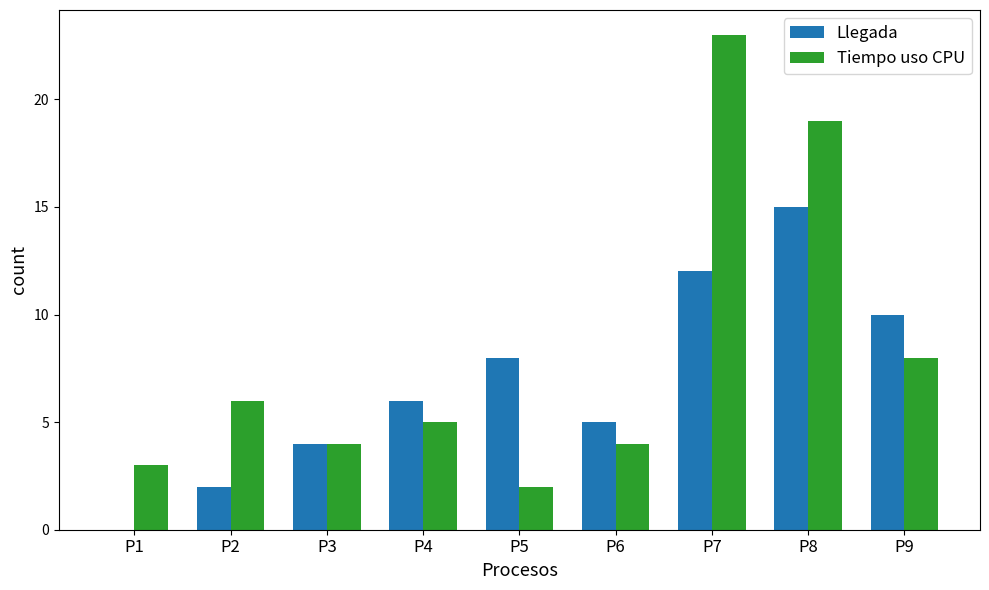

Count the number of data series in this chart.

2